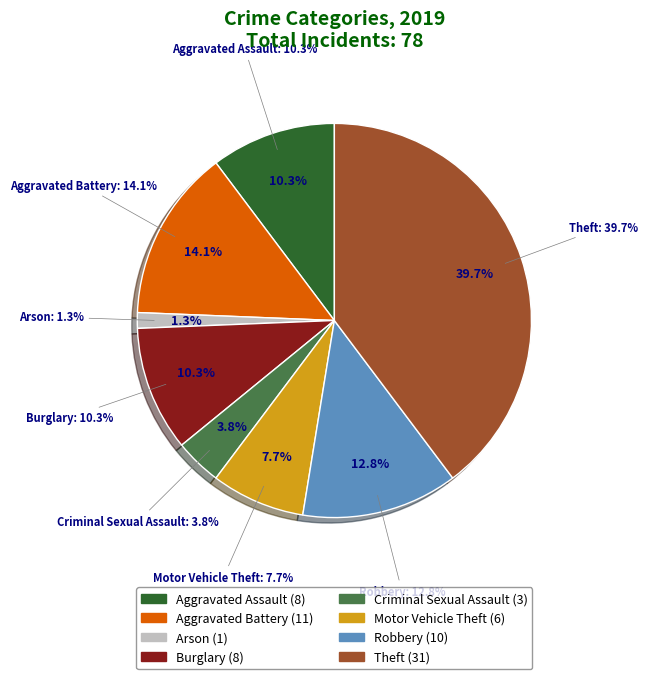

To the nearest percent, what is the difference between the Motor Vehicle Theft and Criminal Sexual Assault slice percentages?

4%